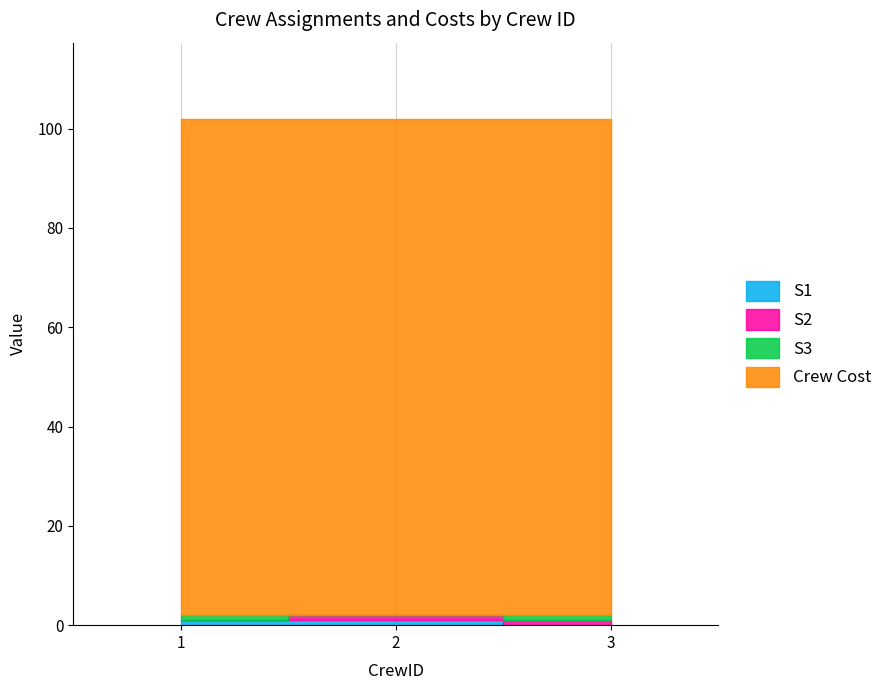

What is the sum of all S1 values?

2